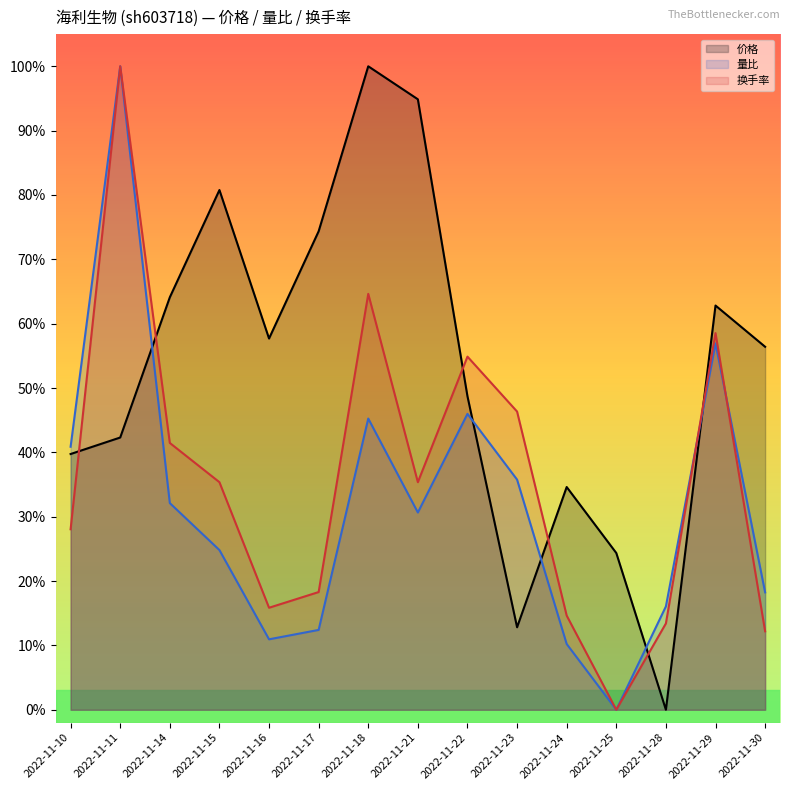

At how many categories does at least one series exceed 0?

15